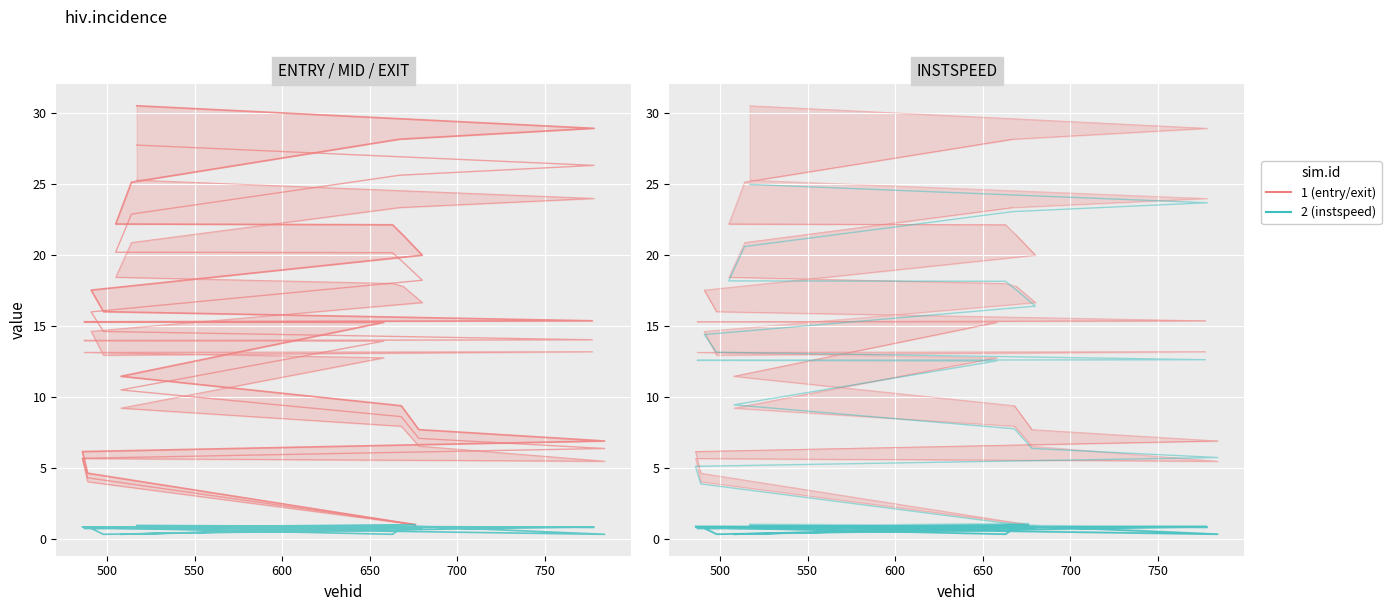

Which series has the largest range (max minus min)?

entry